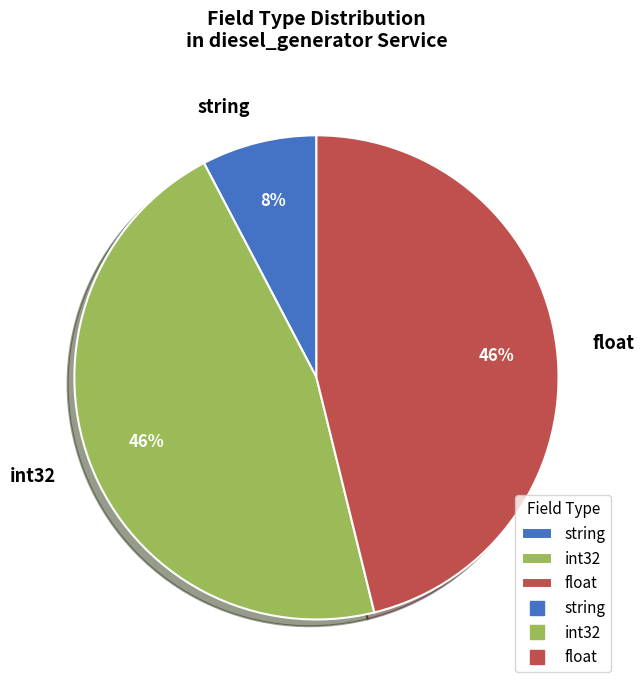

Does int32 represent more than half of the total?

No